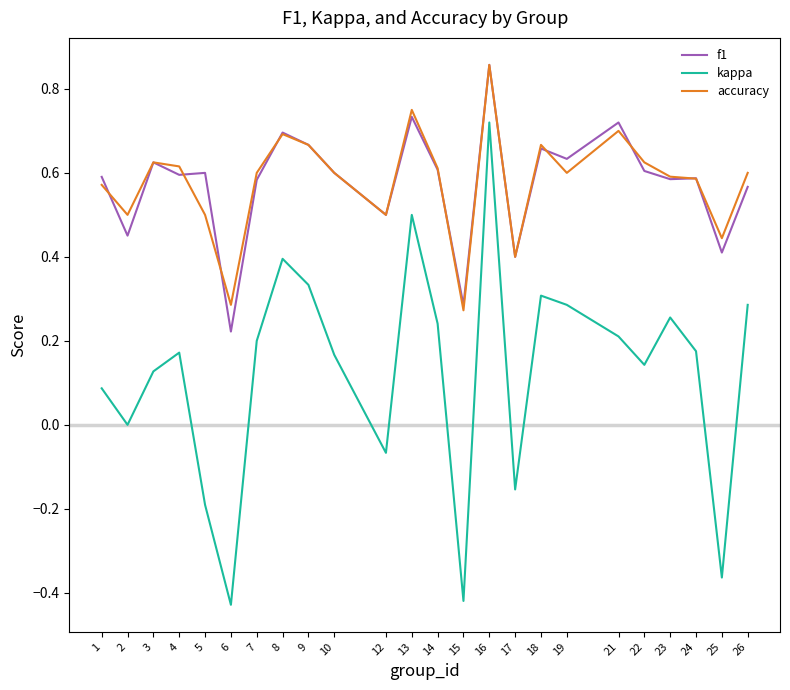

At 1, list the series in order from smallest to largest.

kappa, accuracy, f1